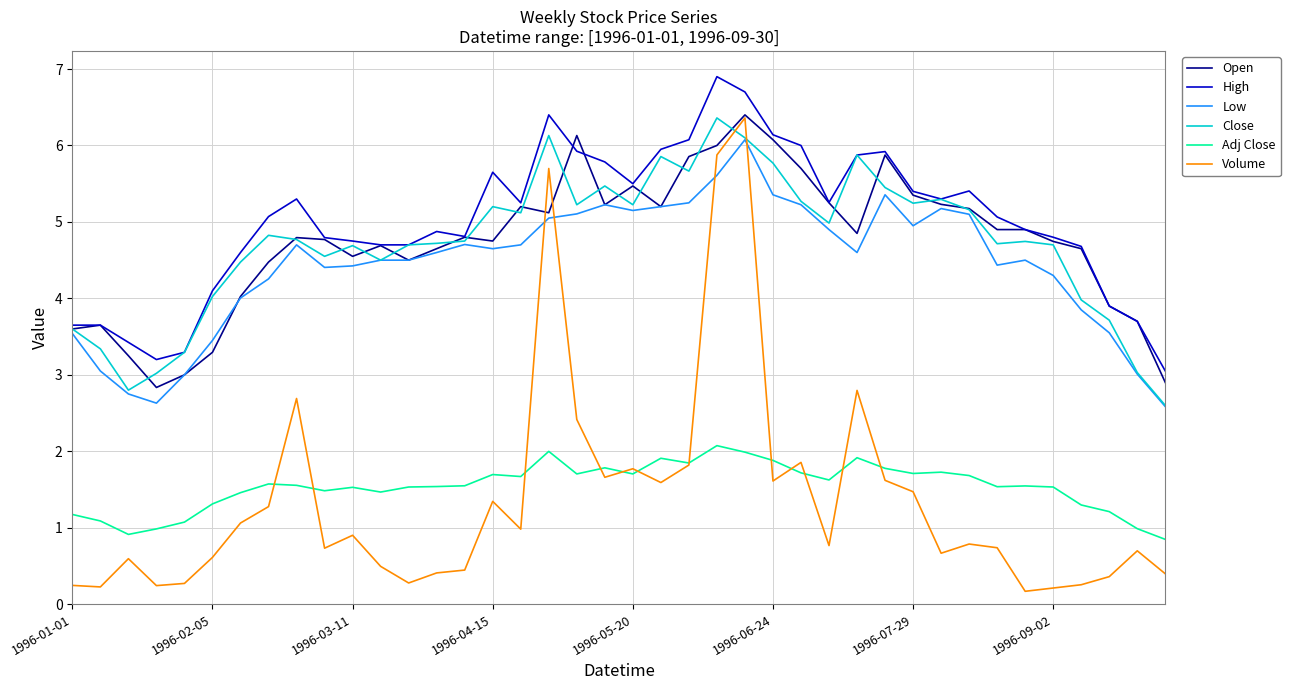

Does the chart display data point markers on the line(s)?

No